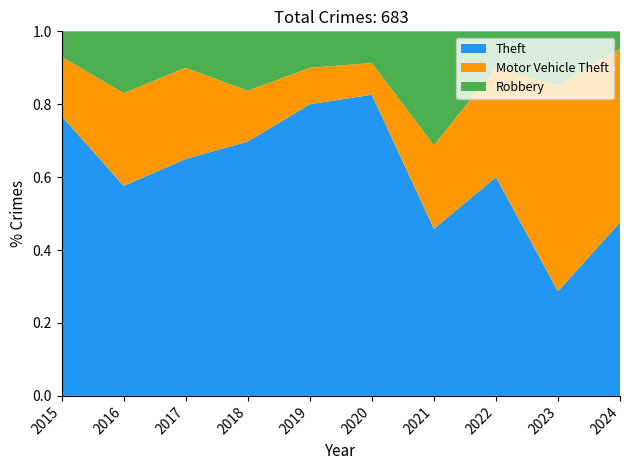

Reading left to right, list all the values displayed in this chart.

Theft: 2015=33	2016=34	2017=39	2018=30	2019=32	2020=19	2021=22	2022=24	2023=31	2024=40
Motor Vehicle Theft: 2015=7	2016=15	2017=15	2018=6	2019=4	2020=2	2021=11	2022=12	2023=61	2024=40
Robbery: 2015=3	2016=10	2017=6	2018=7	2019=4	2020=2	2021=15	2022=4	2023=16	2024=4